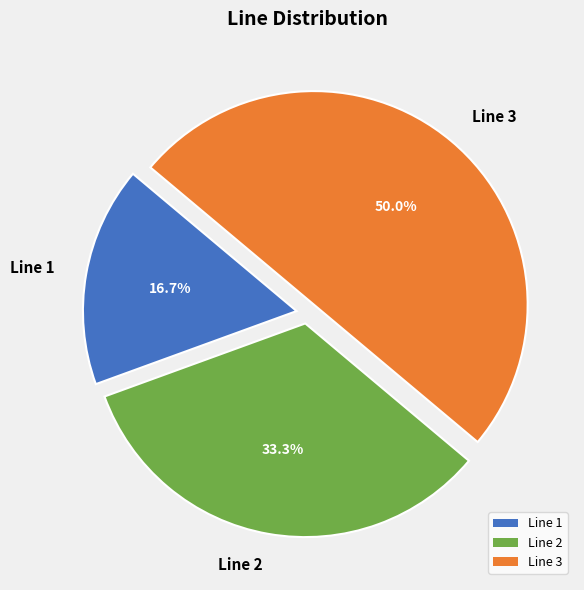

To the nearest percent, what is the difference between the Line 2 and Line 1 slice percentages?

17%